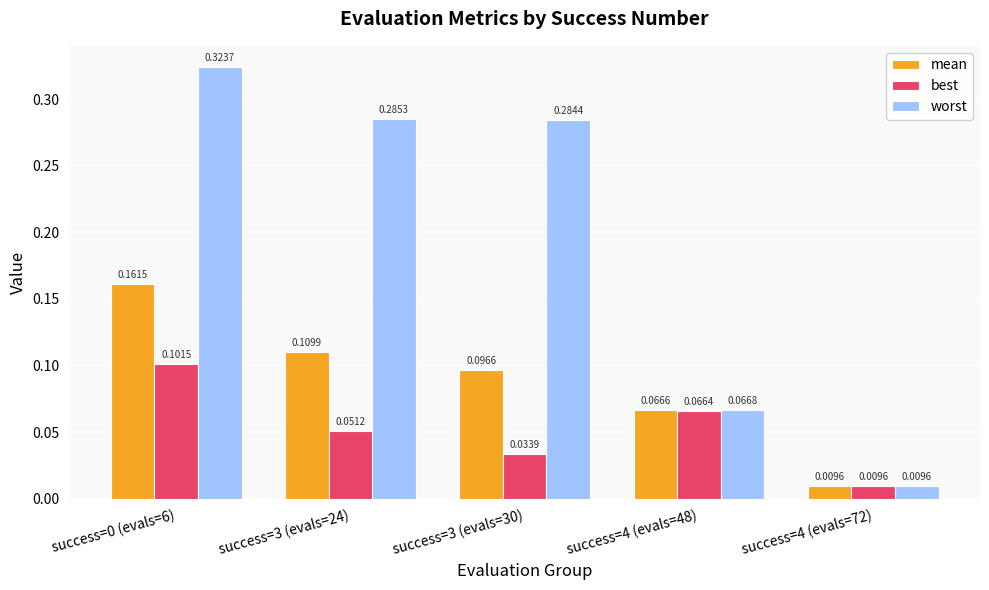

List the series in order of their peak value, highest first.

worst, mean, best